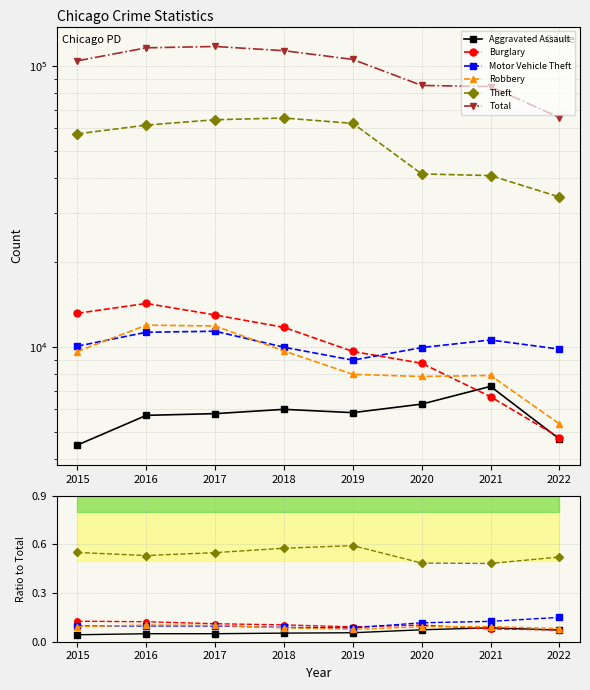

What are all the series names shown in the legend?

Aggravated Assault, Burglary, Motor Vehicle Theft, Robbery, Theft, Total